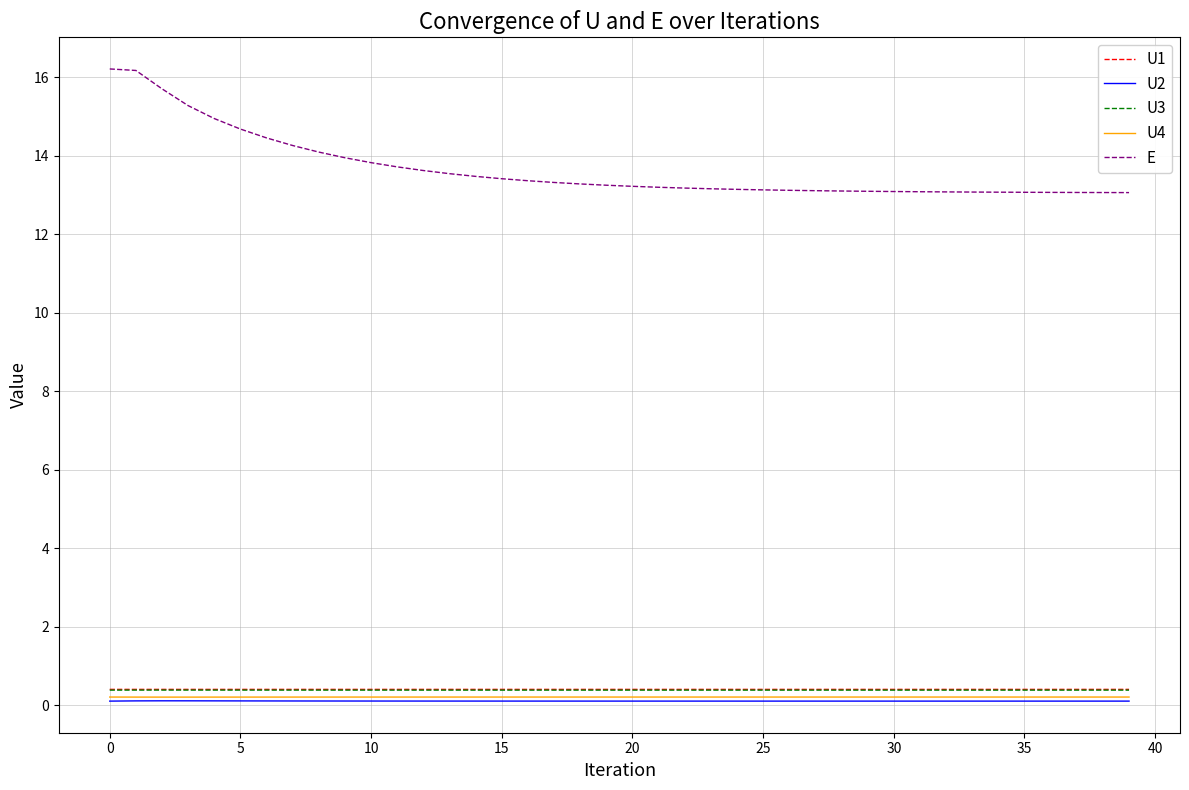

True or false: U2 and U3 intersect in this chart.

False